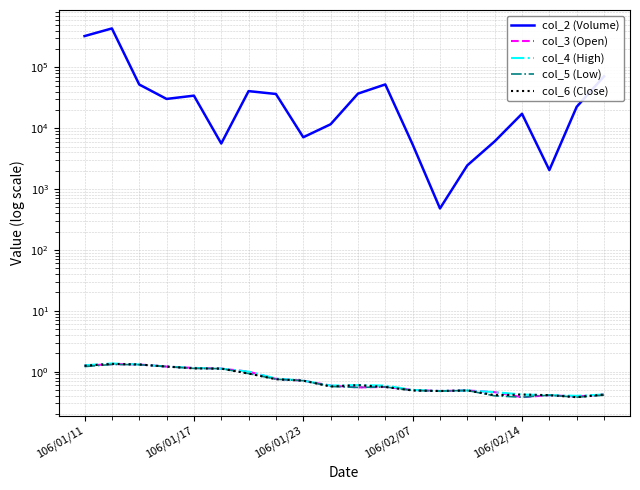

At which category does col_3 (Open) reach its first local valley?

10